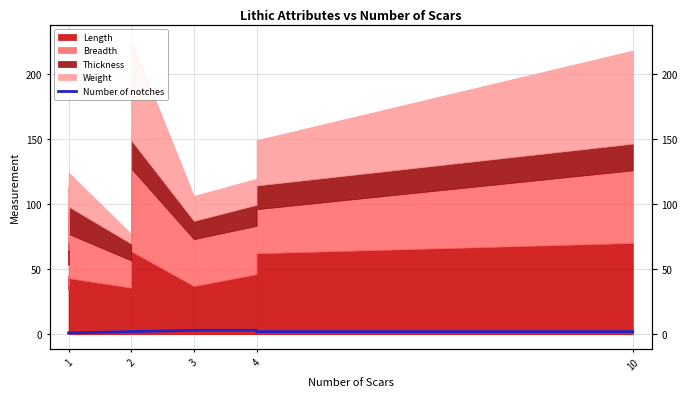

What is the difference between the maximum and minimum values?

2